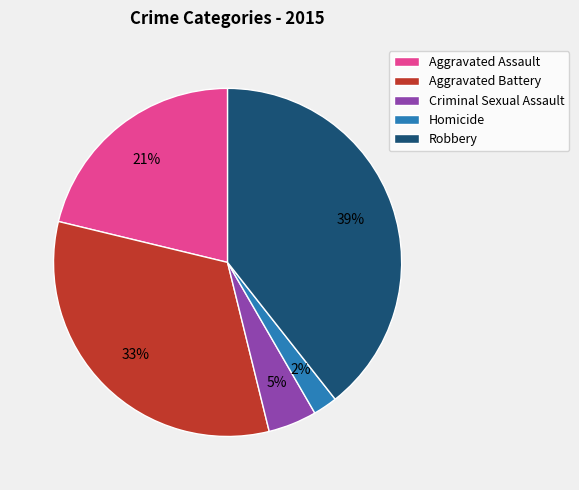

To the nearest percent, what is the combined percentage of Homicide and Aggravated Assault?

23%